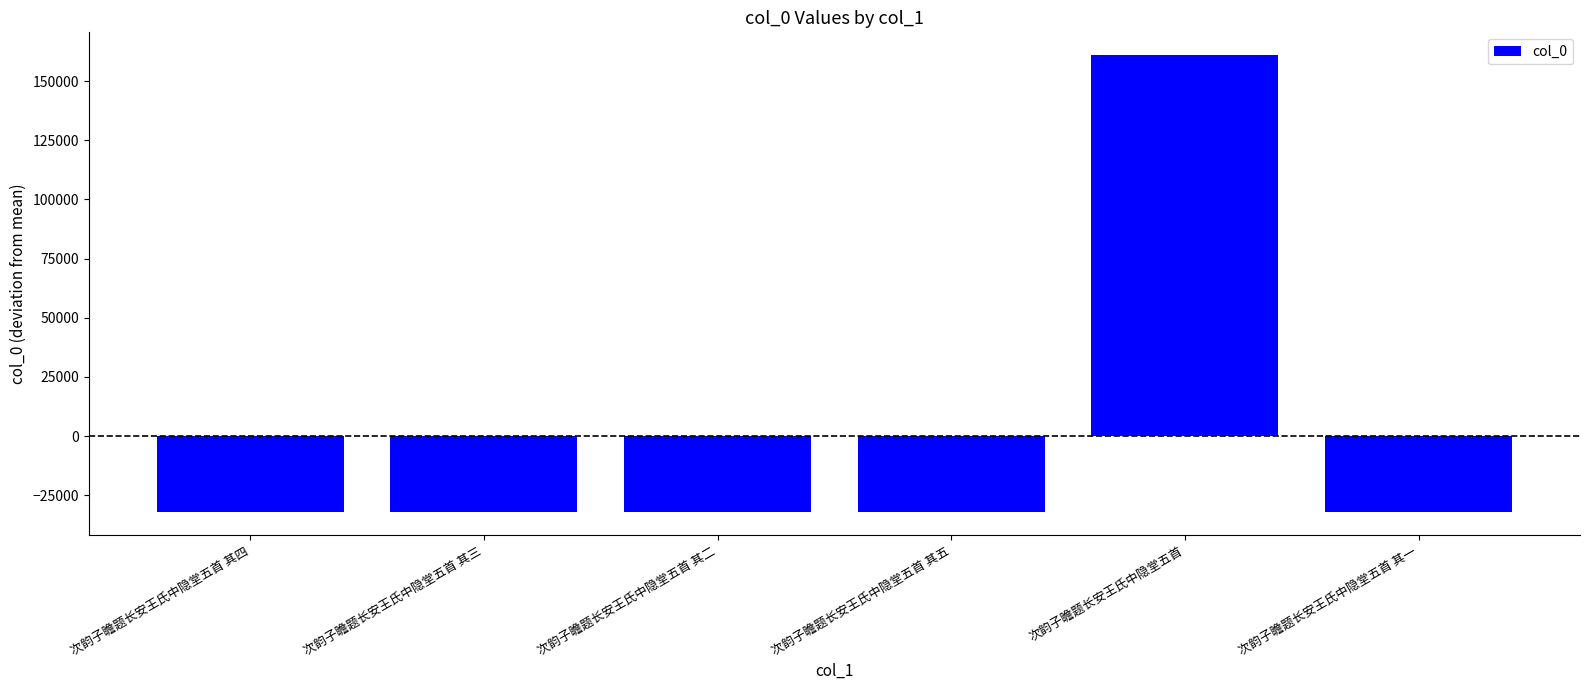

What is the difference between the values at 次韵子瞻题长安王氏中隐堂五首 and 次韵子瞻题长安王氏中隐堂五首 其一?

193122.0